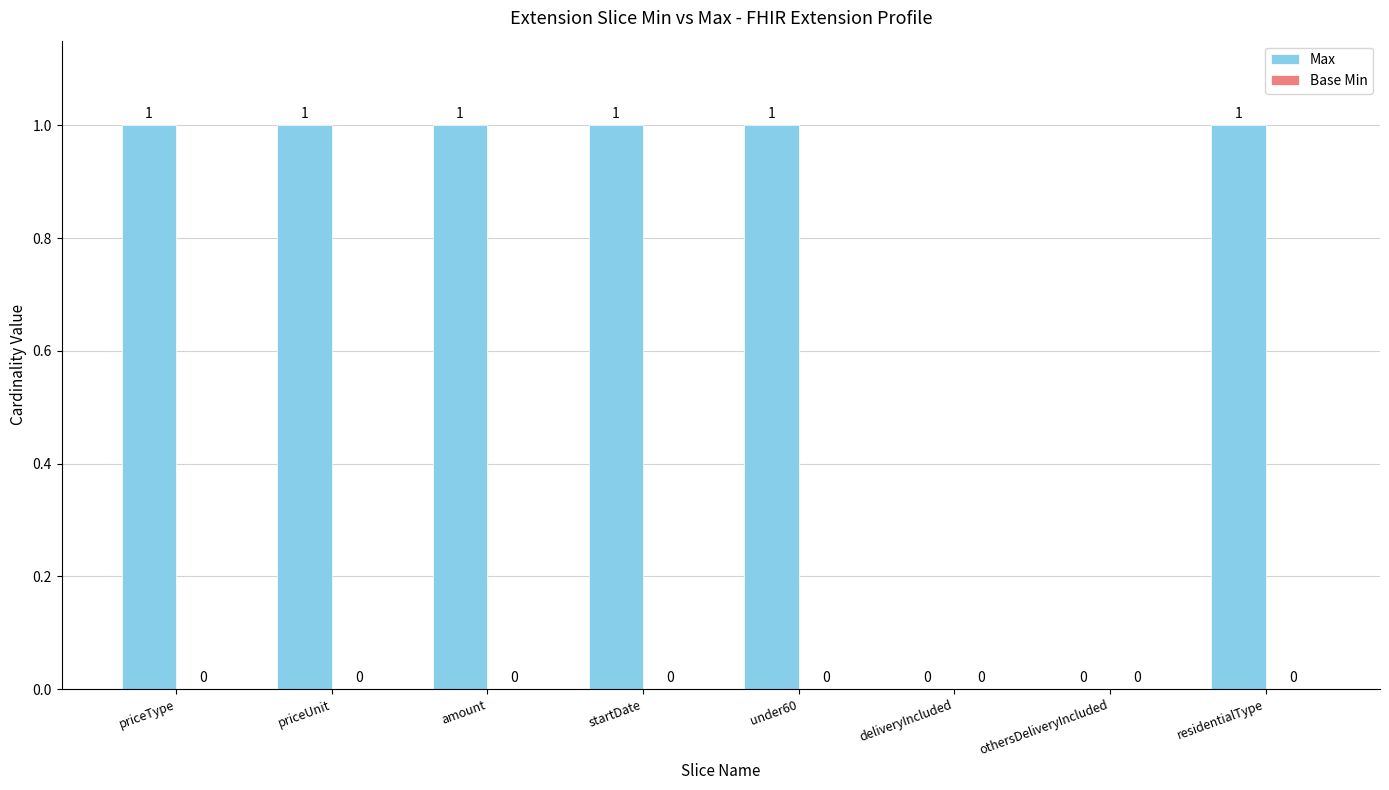

Is it true that the value at residentialType is 1?

True